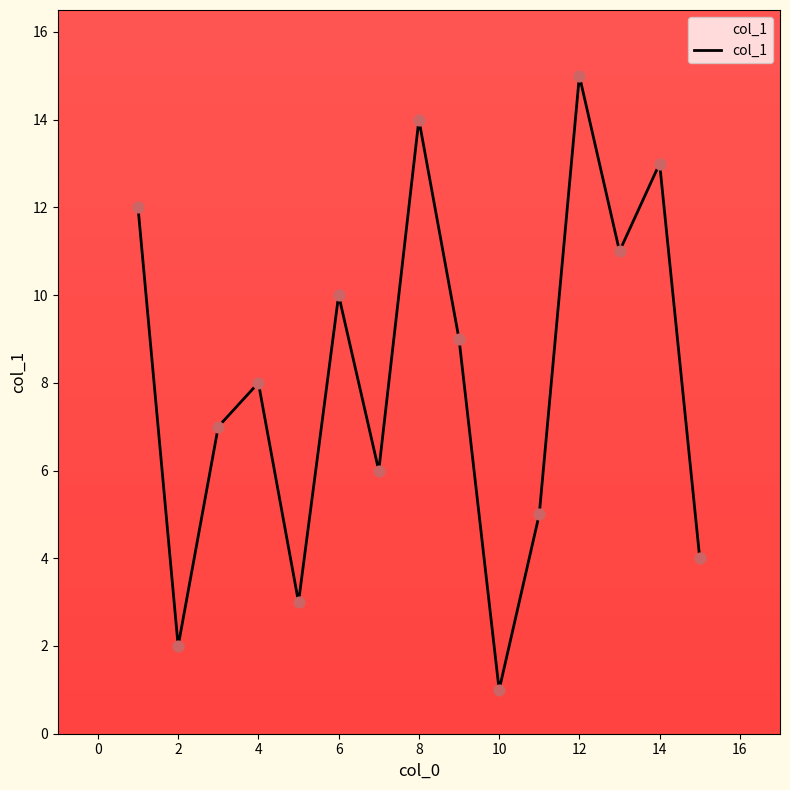

What is the greatest value displayed?

15